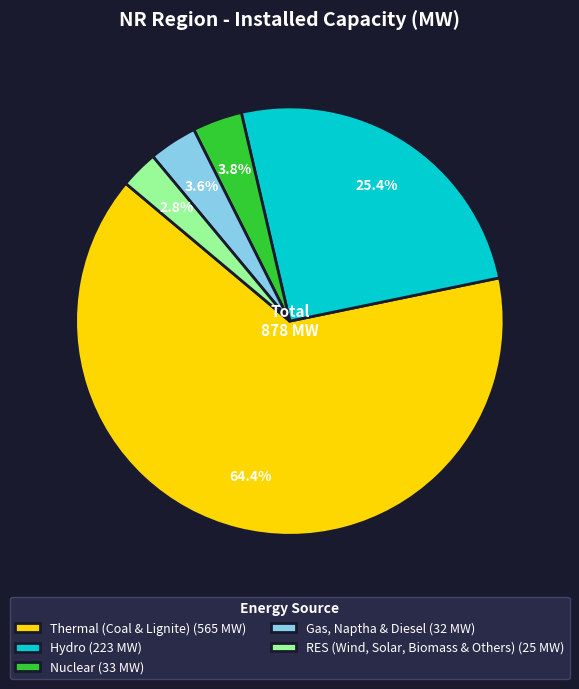

The Nuclear slice represents 17% of the pie. True or false?

False